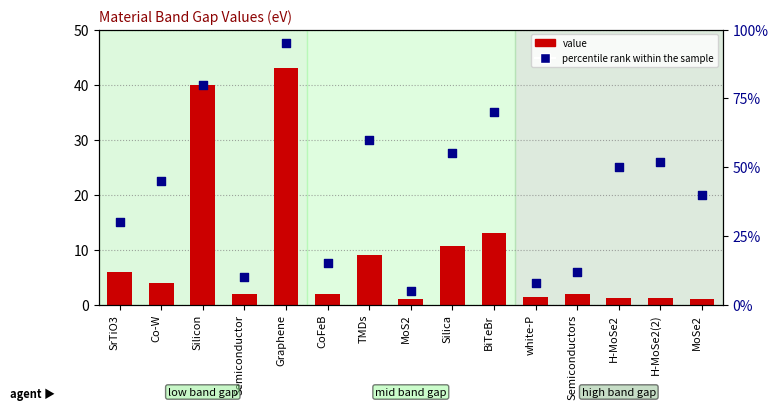

What are all the series names shown in the legend?

value, percentile rank within the sample